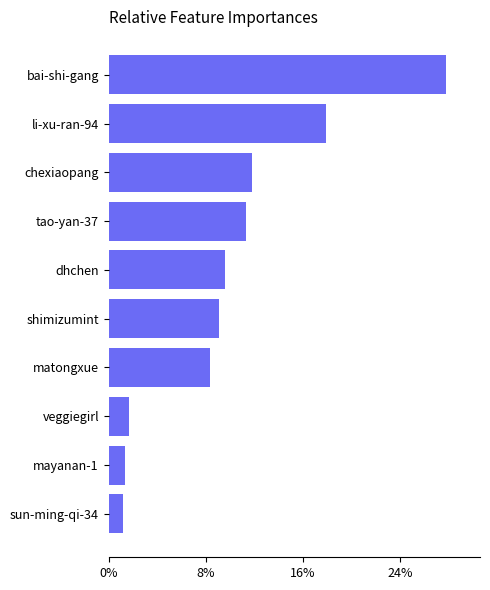

Reading bottom to top, what are all the values shown in this chart?

sun-ming-qi-34=1.2	mayanan-1=1.3	veggiegirl=1.7	matongxue=8.3	shimizumint=9.1	dhchen=9.6	tao-yan-37=11.3	chexiaopang=11.8	li-xu-ran-94=17.9	bai-shi-gang=27.8